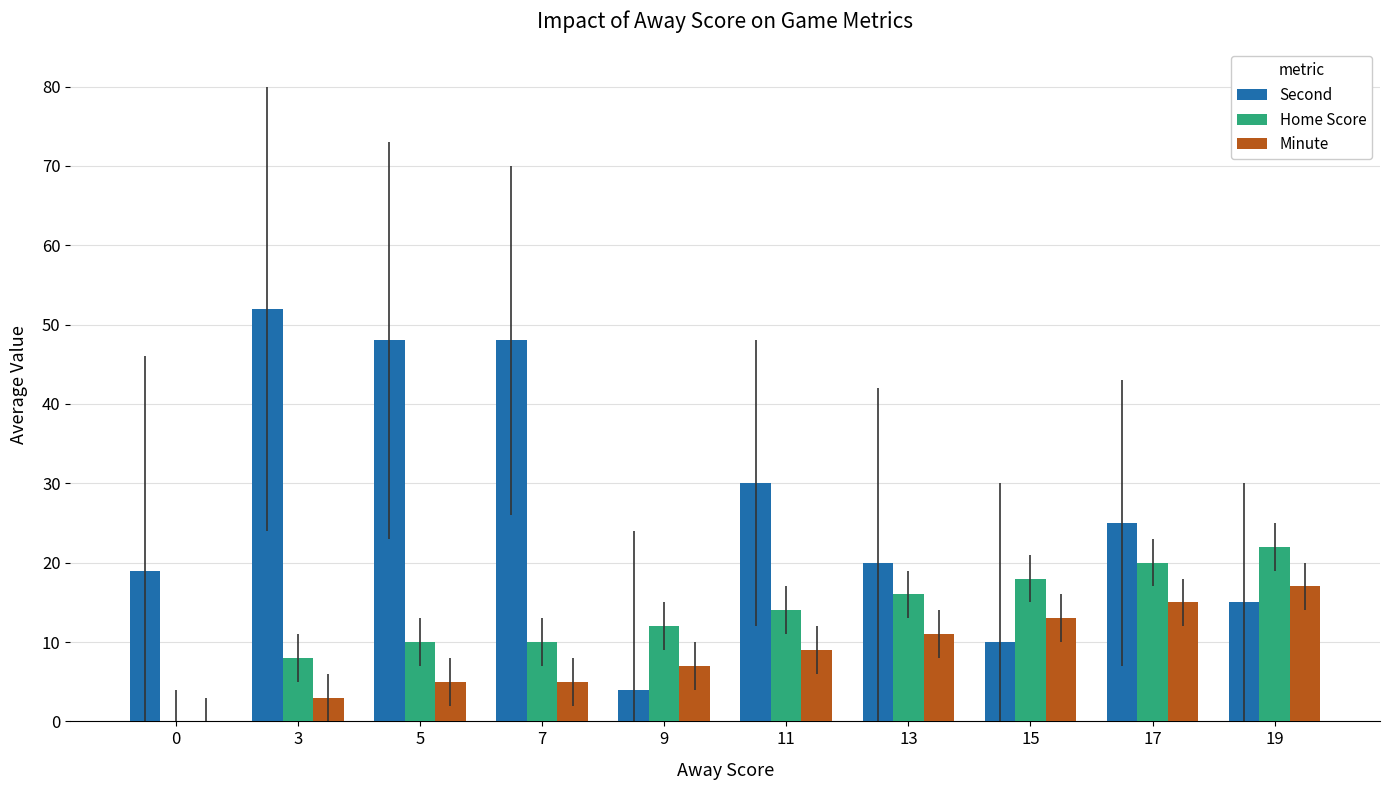

What are all the series names shown in the legend?

Second, Home Score, Minute